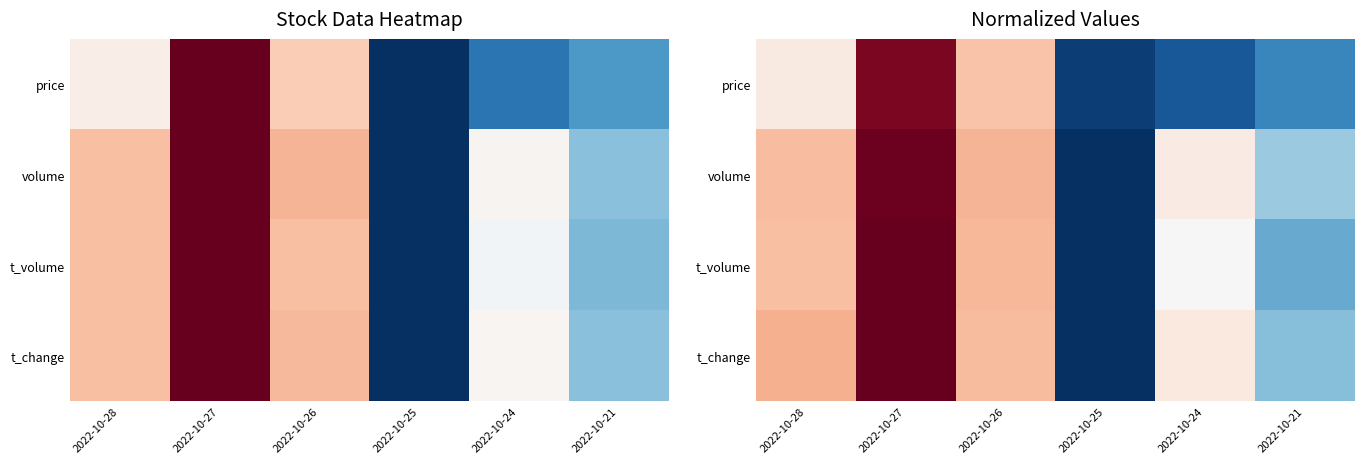

At how many categories does at least one series exceed 0?

6